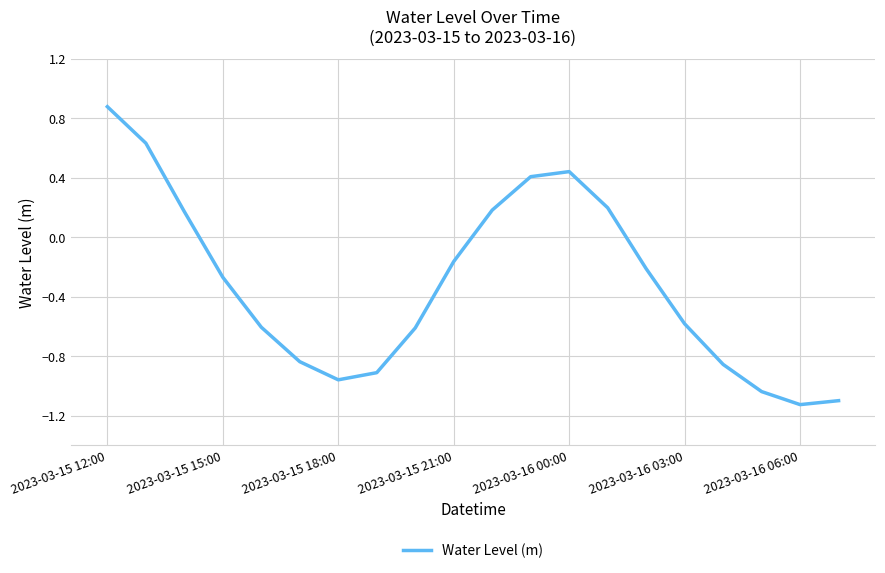

How many interior local peaks (higher than both neighbors) does the data have?

1